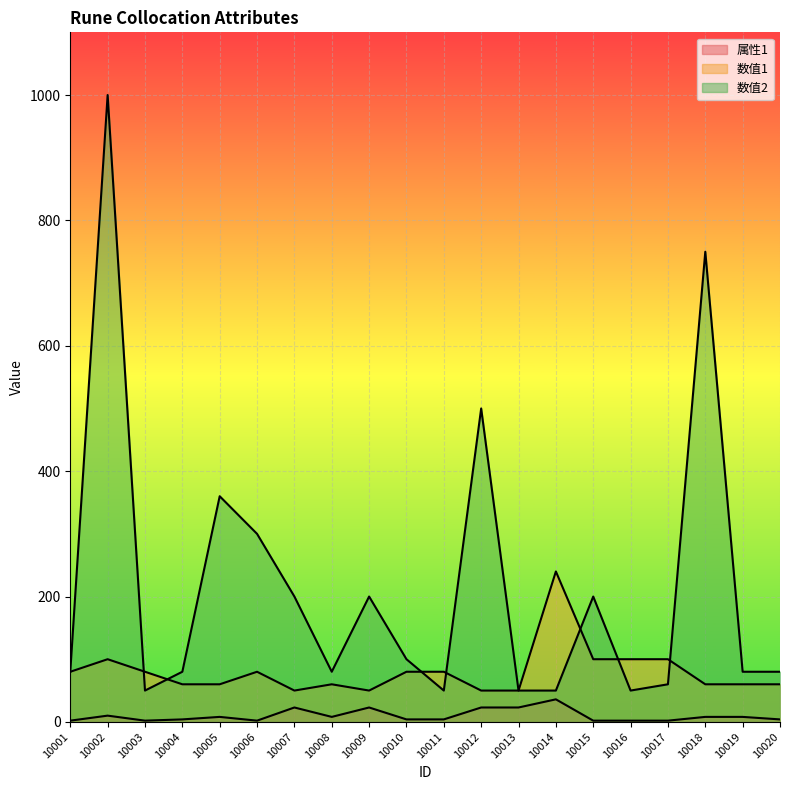

Reading left to right, extract all data points from this chart.

属性1: 10001=2	10002=10	10003=2	10004=4	10005=8	10006=2	10007=23	10008=8	10009=23	10010=4	10011=4	10012=23	10013=23	10014=36	10015=2	10016=2	10017=2	10018=8	10019=8	10020=4
数值1: 10001=80	10002=100	10003=80	10004=60	10005=60	10006=80	10007=50	10008=60	10009=50	10010=80	10011=80	10012=50	10013=50	10014=240	10015=100	10016=100	10017=100	10018=60	10019=60	10020=60
数值2: 10001=80	10002=1000	10003=50	10004=80	10005=360	10006=300	10007=200	10008=80	10009=200	10010=100	10011=50	10012=500	10013=50	10014=50	10015=200	10016=50	10017=60	10018=750	10019=80	10020=80